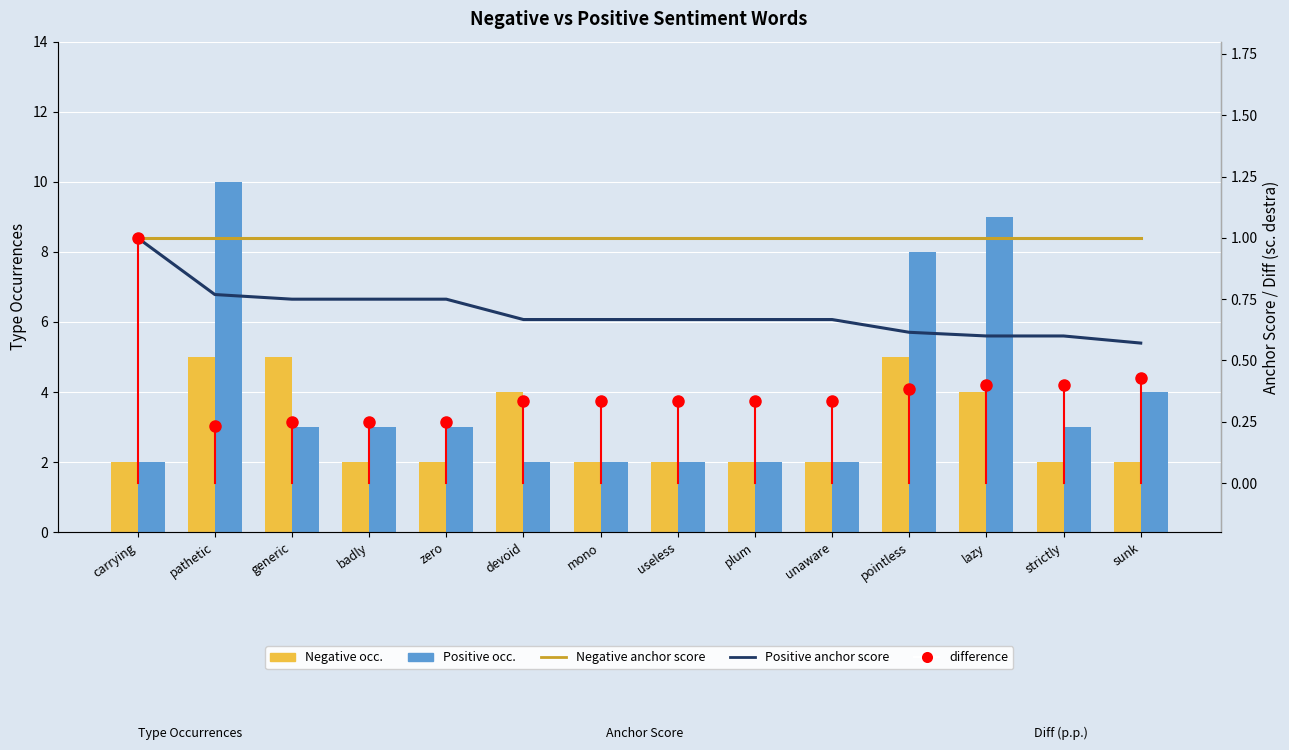

What is the total value across all series at carrying?

6.0